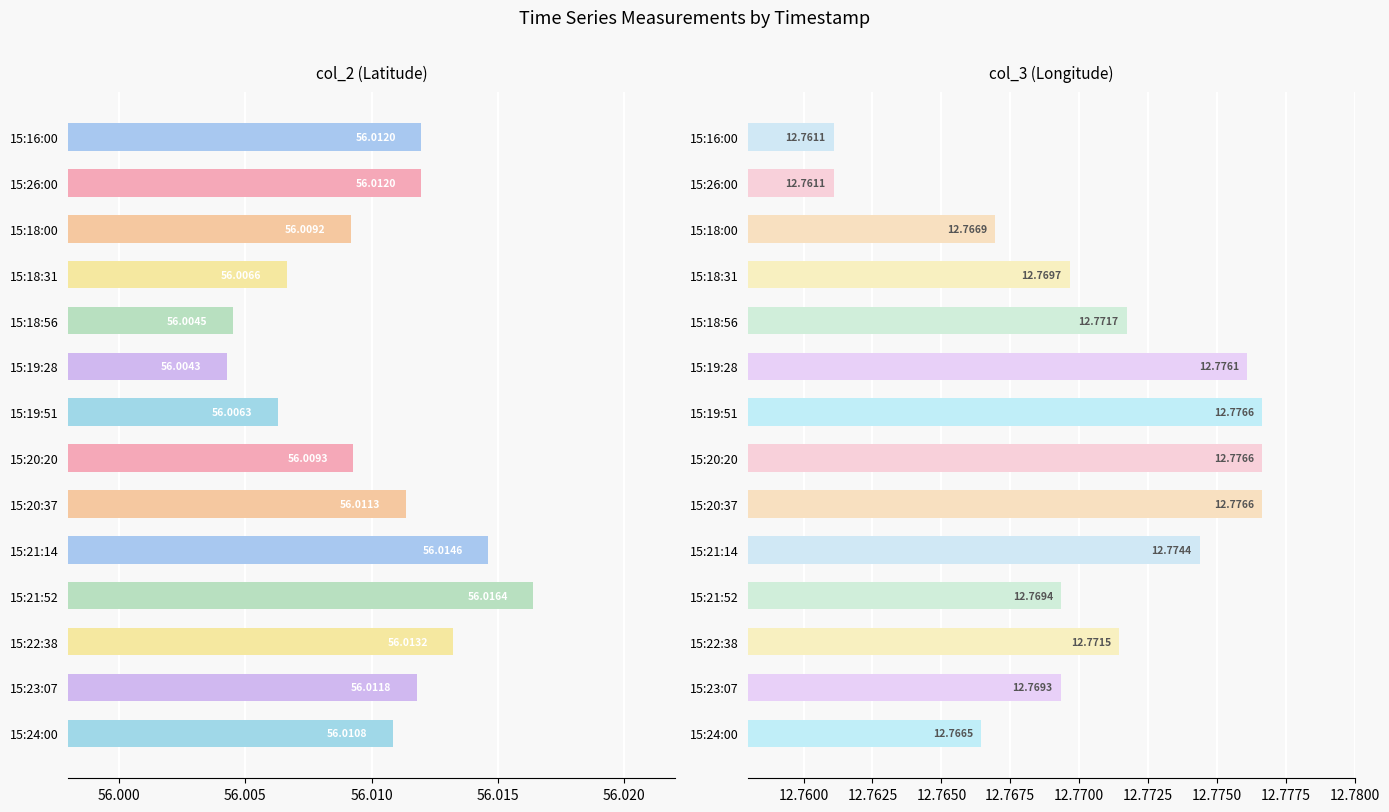

Is the value of col_3 at 15:16:00 greater than the value of col_2 at 15:23:07?

No